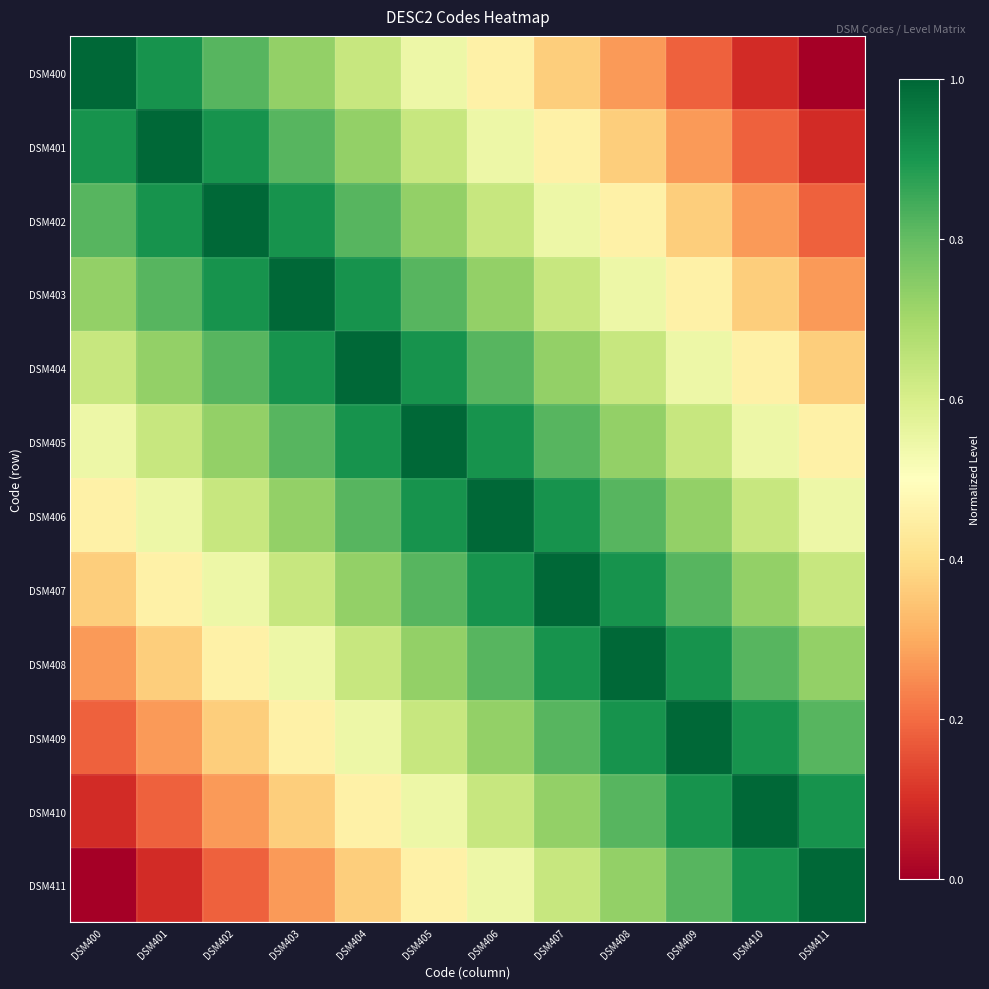

At how many categories does at least one series exceed 0?

12